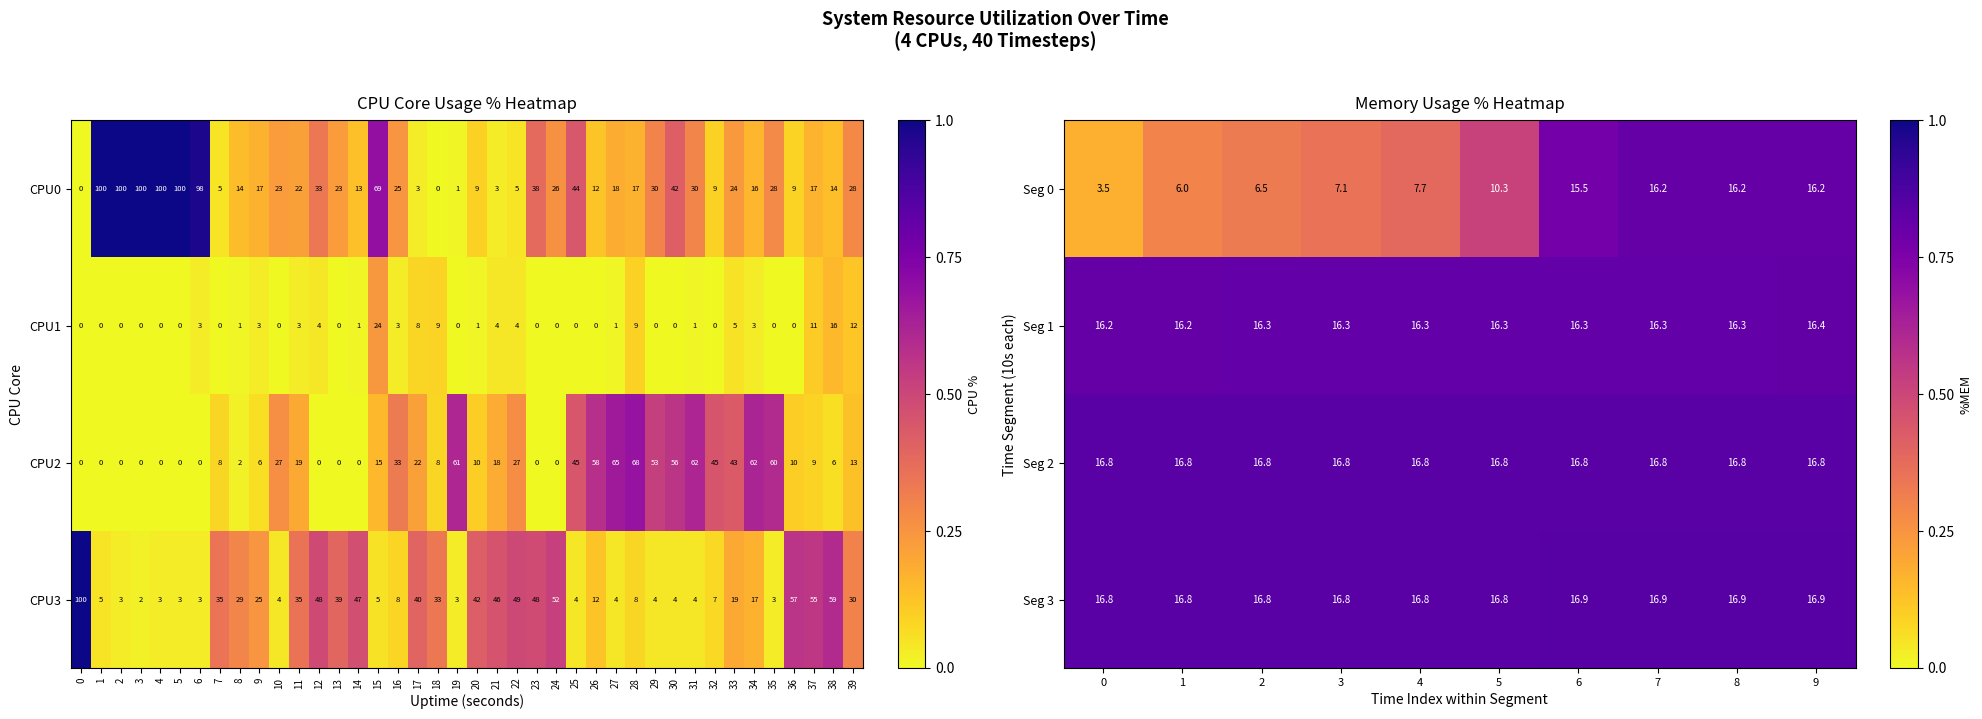

At which category is the sum across all series the highest?

9